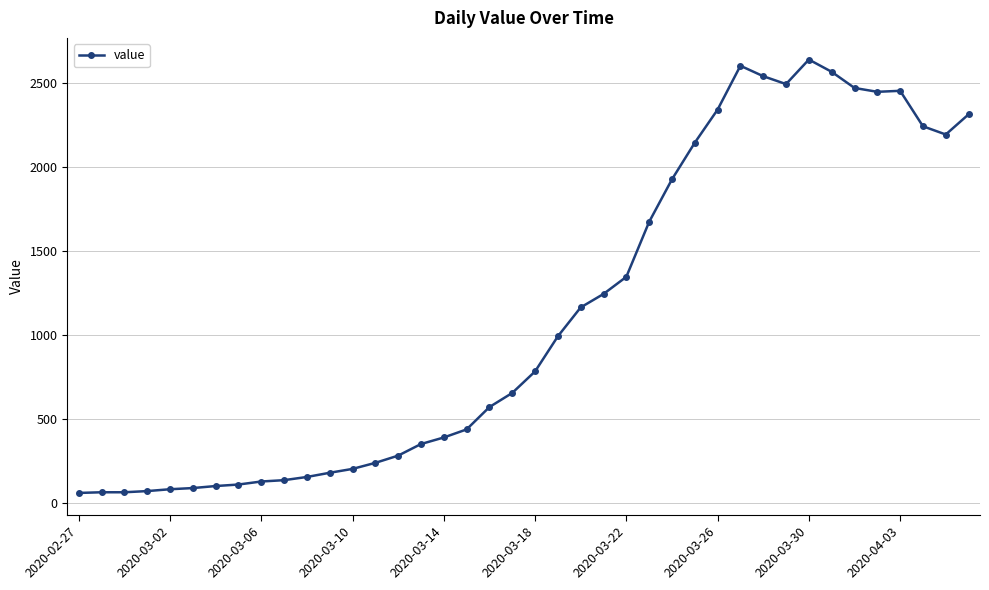

What is the greatest value displayed?

2640